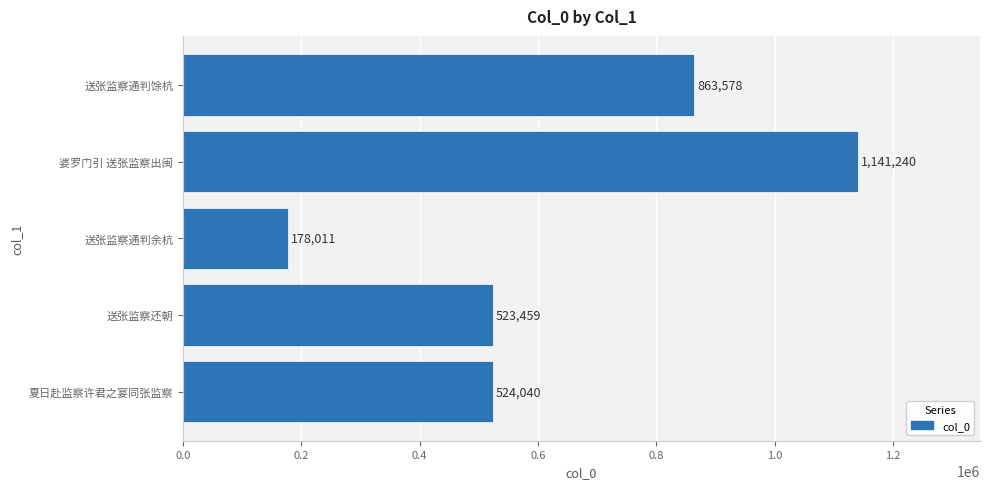

What is the change in value from 婆罗门引 送张监察出闽 to 夏日赴监察许君之宴同张监察?

-617200